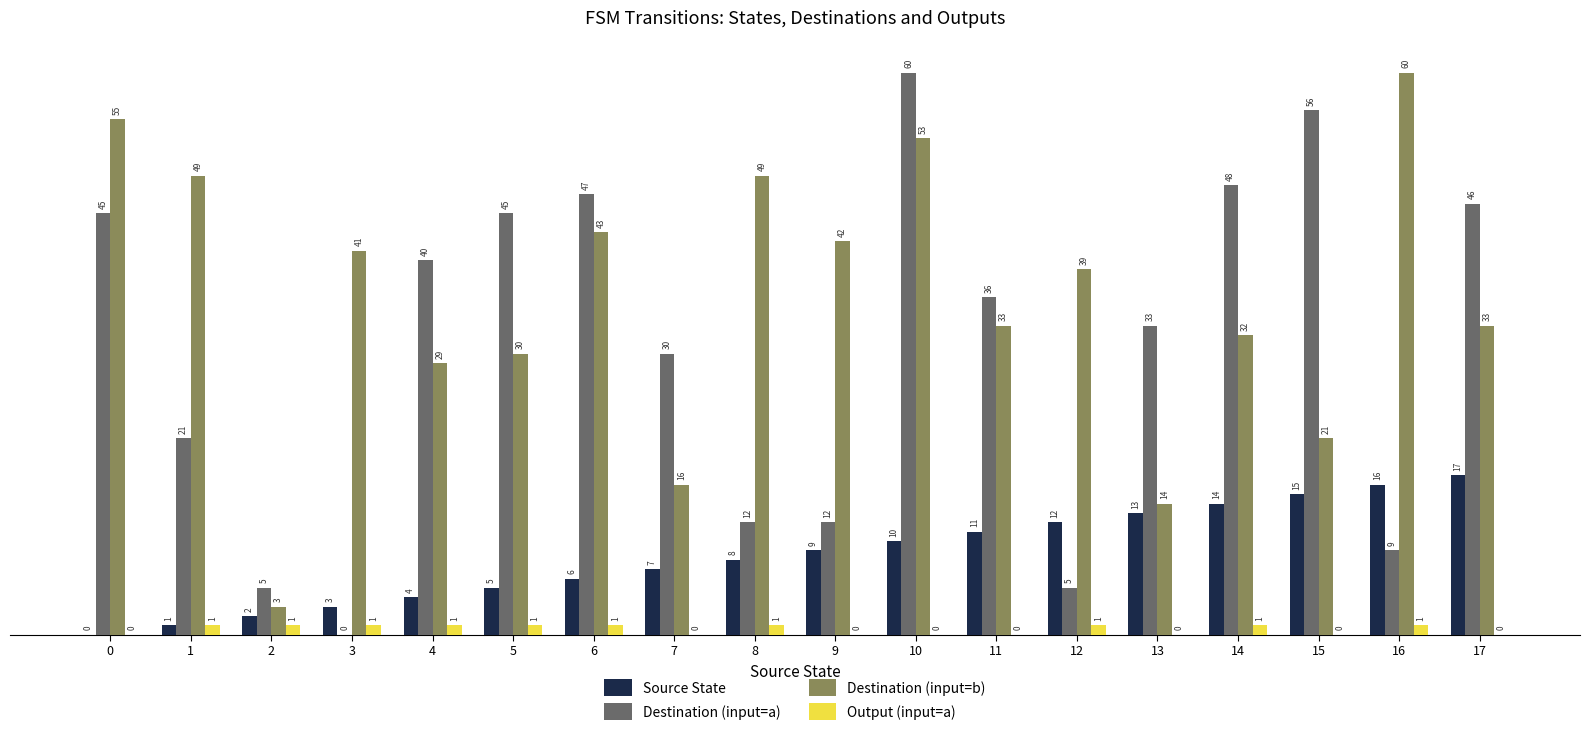

What is the total value across all series at 17?

96